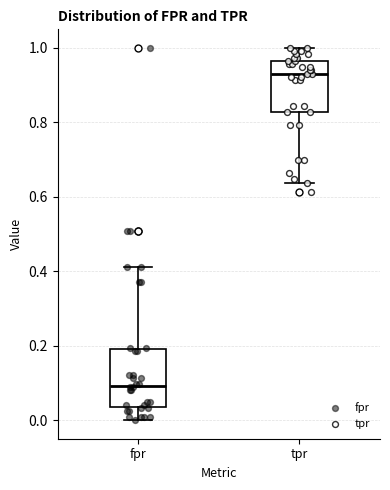

Reading left to right, transcribe this box plot: for each box, give where its median line is, the range the box spans, and where its two whiskers end, as read against the y-axis. The values are not printed on the chart, so give them approximately, as read against the axis.

fpr: median 0.10, box 0.04 to 0.20, whiskers 0.00 to 0.42
tpr: median 0.94, box 0.82 to 0.96, whiskers 0.64 to 1.00